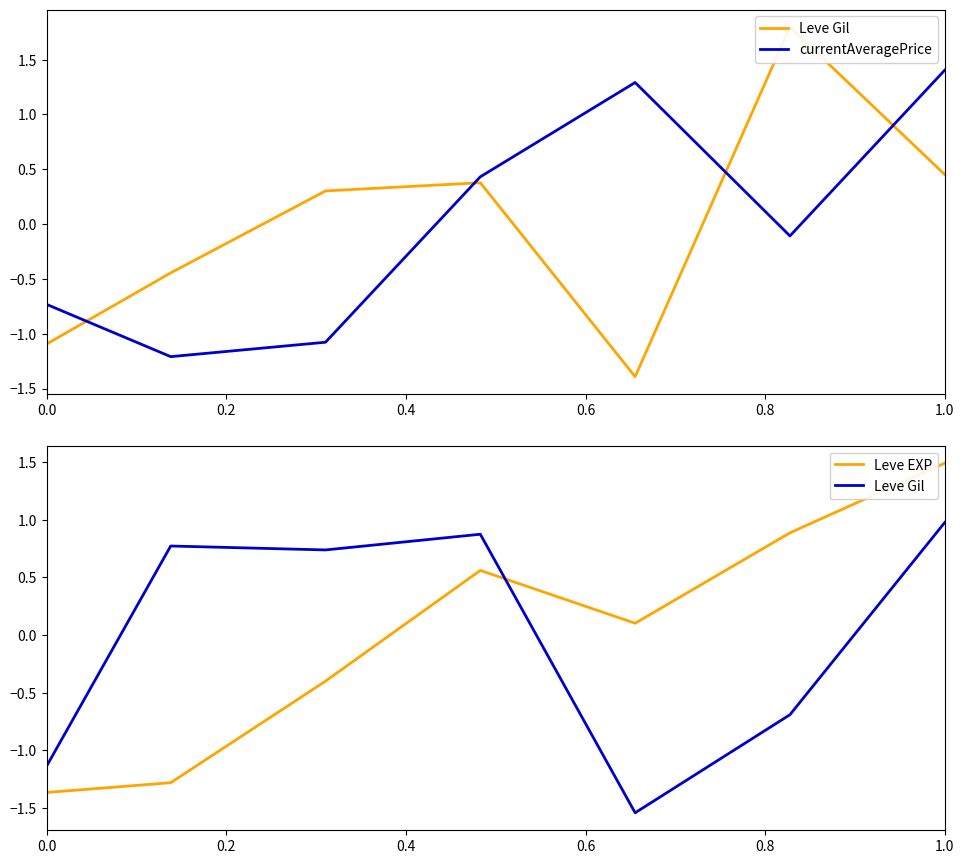

What is the minimum value for currentAveragePrice?

-1.2